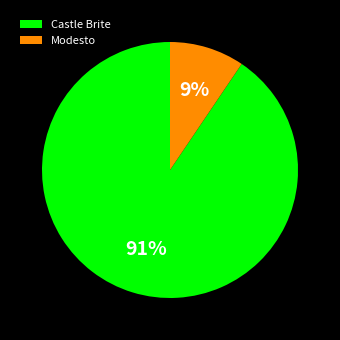

Between Modesto and Castle Brite, which is larger?

Castle Brite